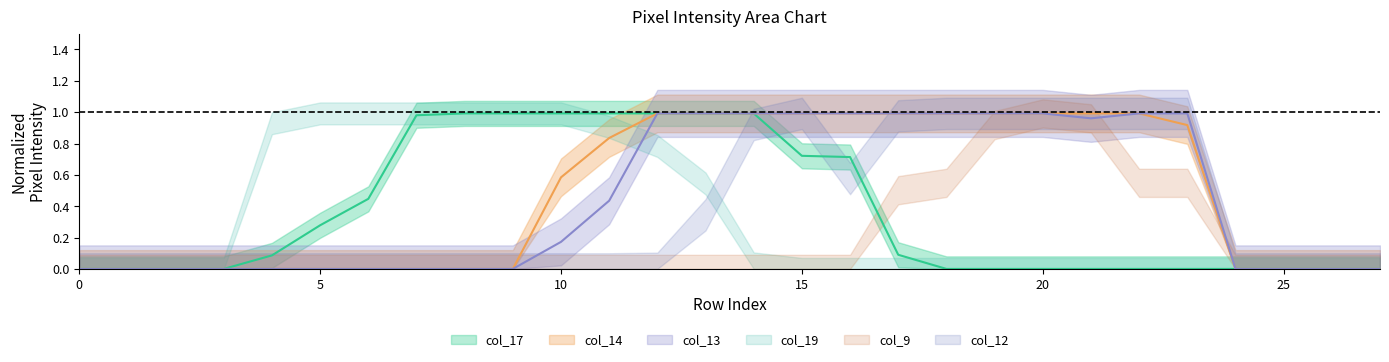

How many categories are shown in the chart?

28